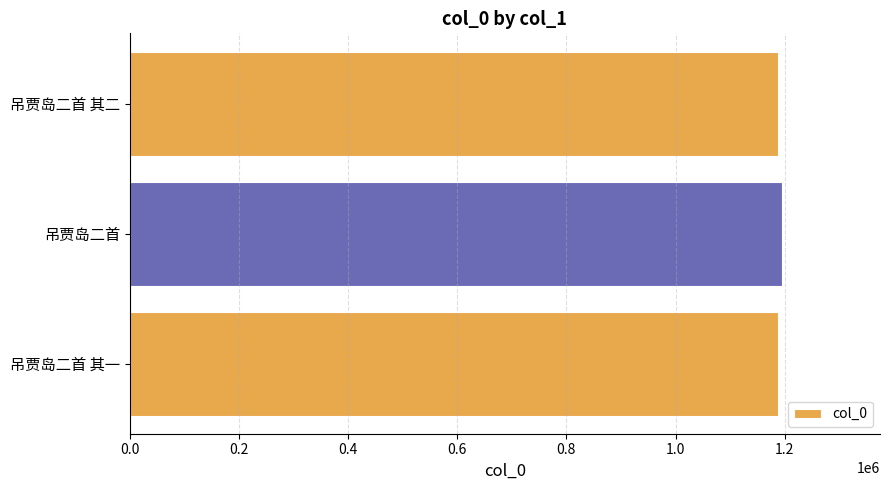

Is it true that the value at 吊贾岛二首 其二 is 1188177?

True